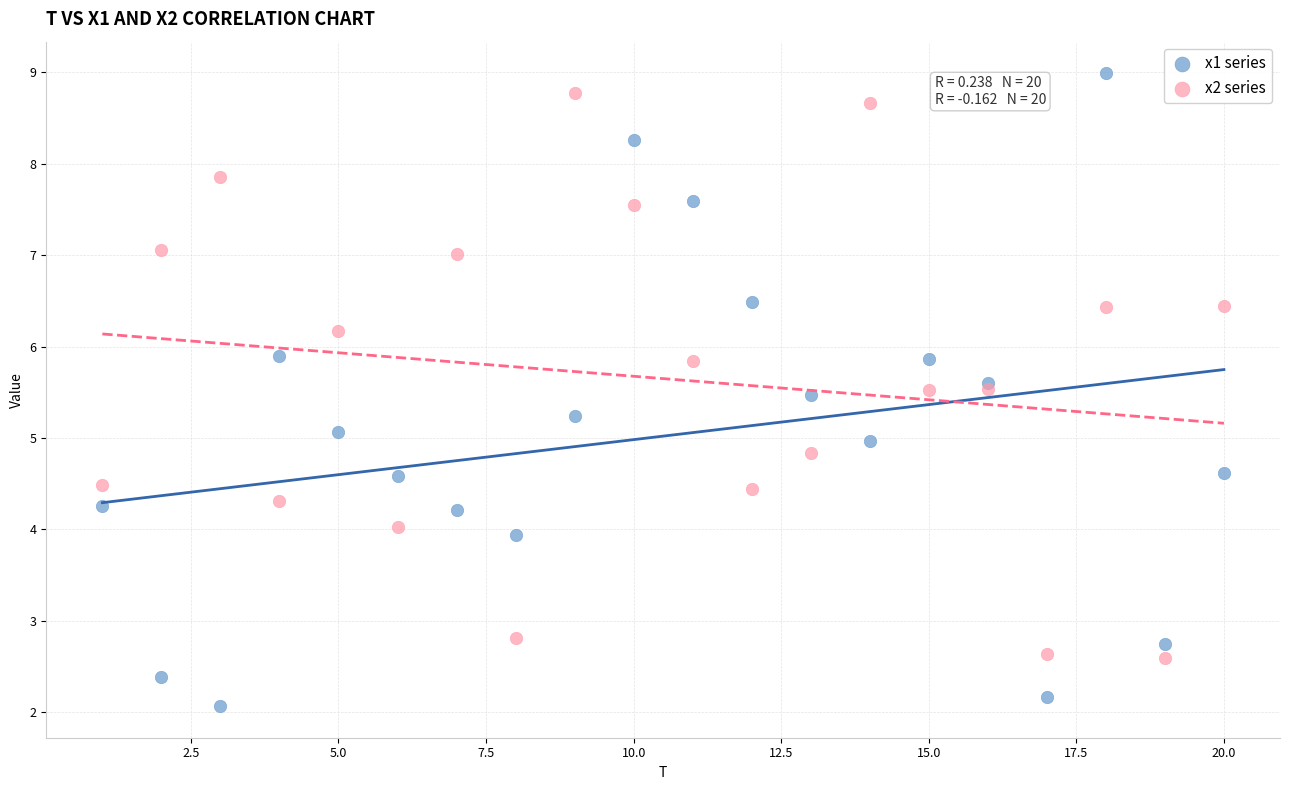

What are all the series names shown in the legend?

x1 series, x2 series